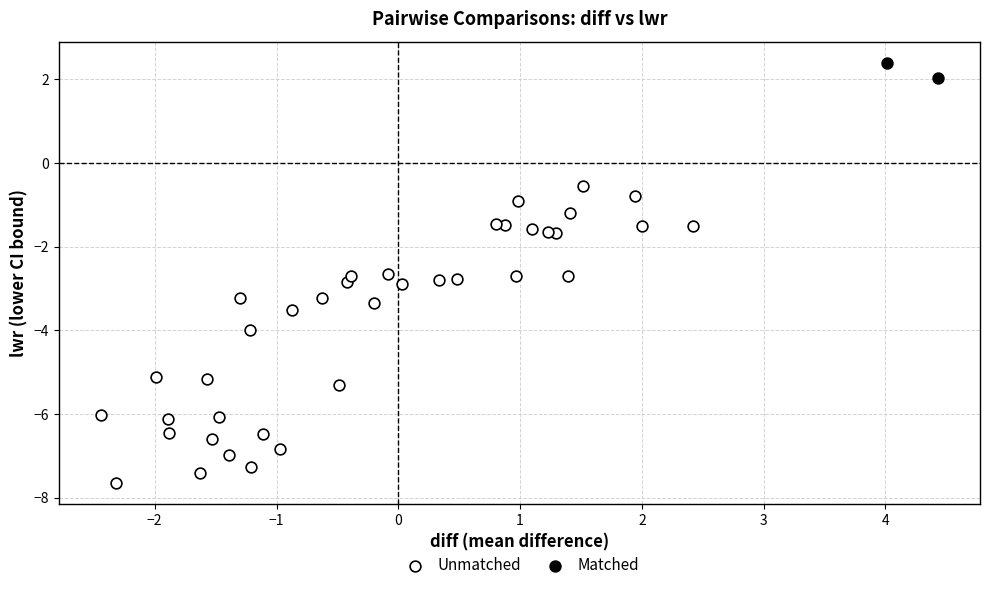

Which series reaches the minimum Y coordinate?

Unmatched